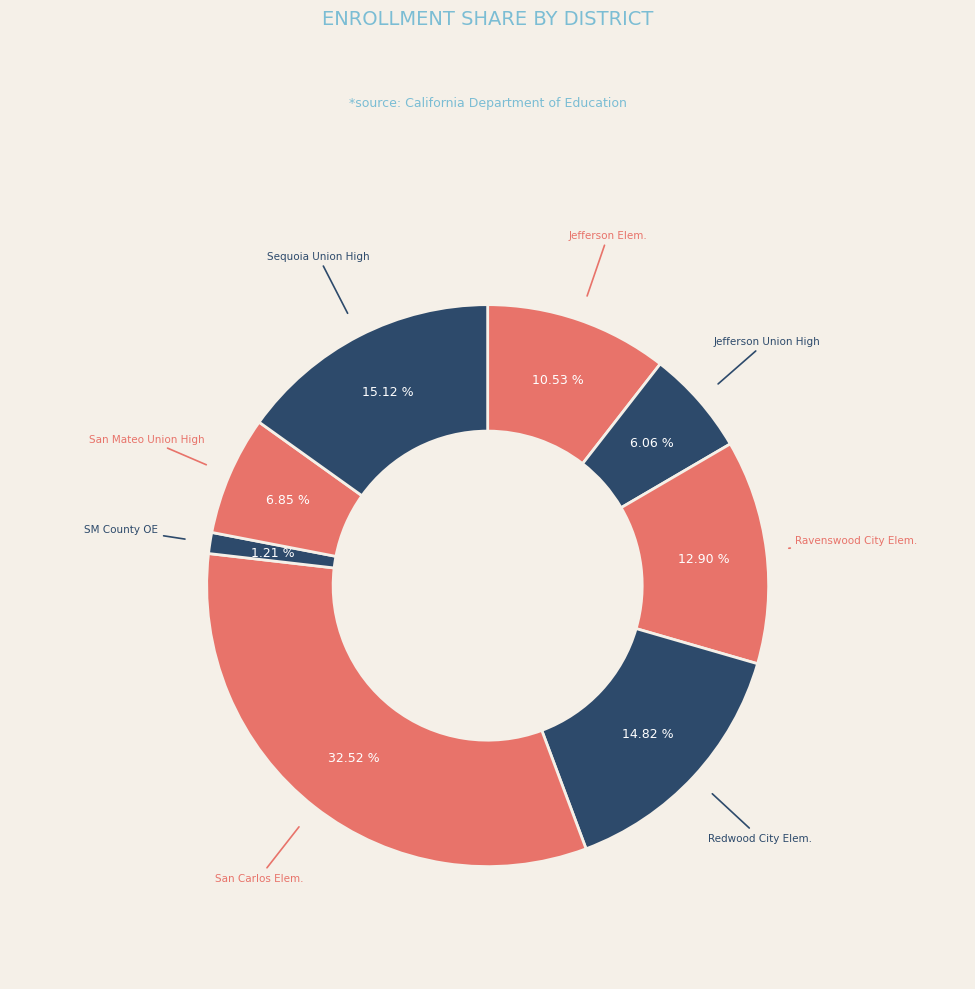

Count the number of slices in the pie.

8